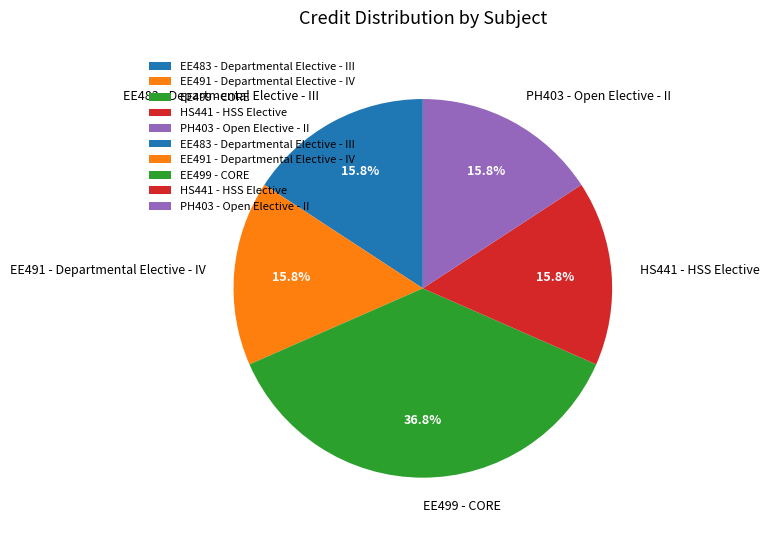

What is the ratio of the value at EE491 - Departmental Elective - IV to the value at PH403 - Open Elective - II?

1.0